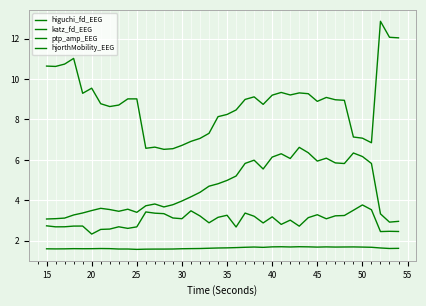

How many lines are shown in the chart?

4